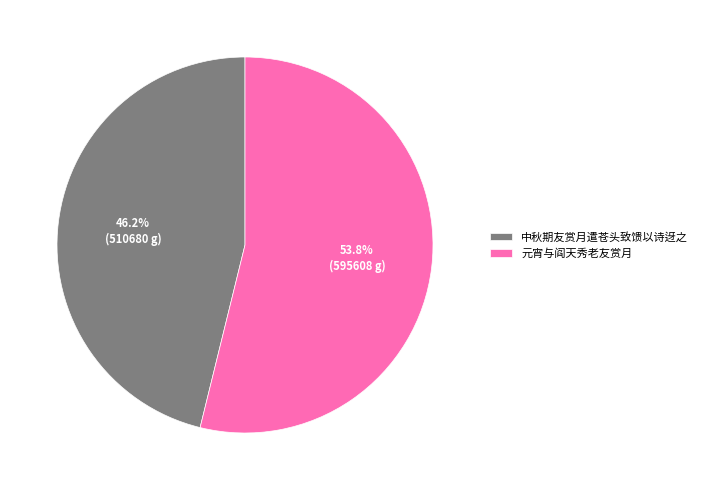

What is the largest slice in the pie chart?

元宵与阎天秀老友赏月